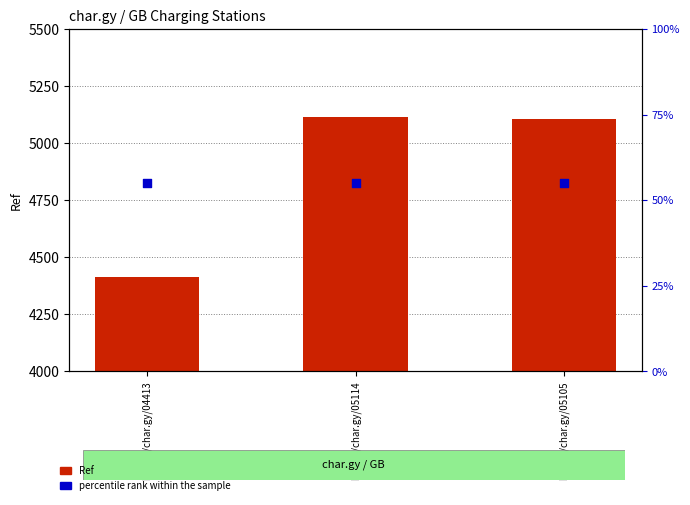

At how many categories does at least one series exceed 2151?

3